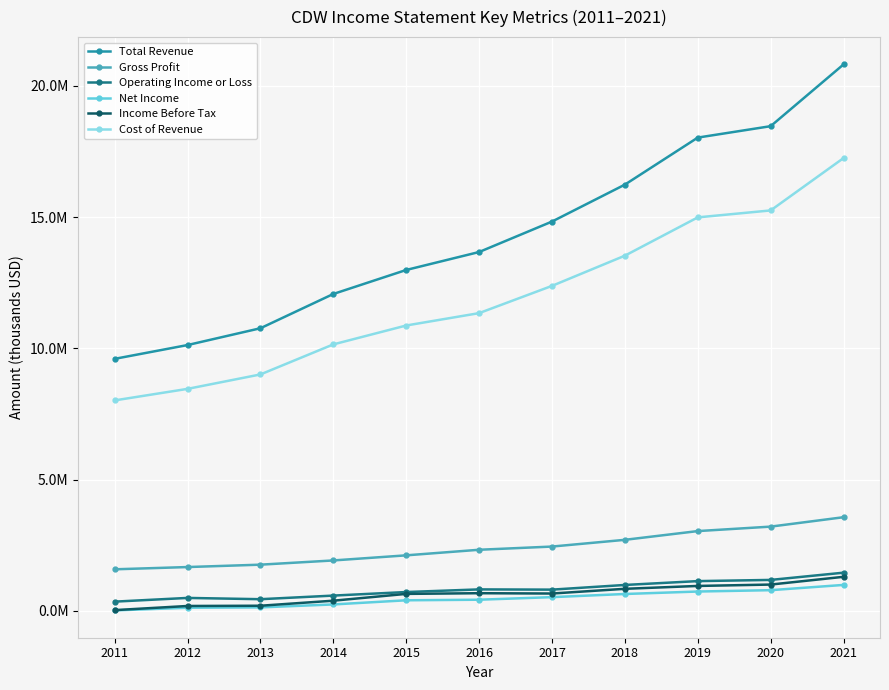

At which category does the chart reach its minimum across all series?

2011